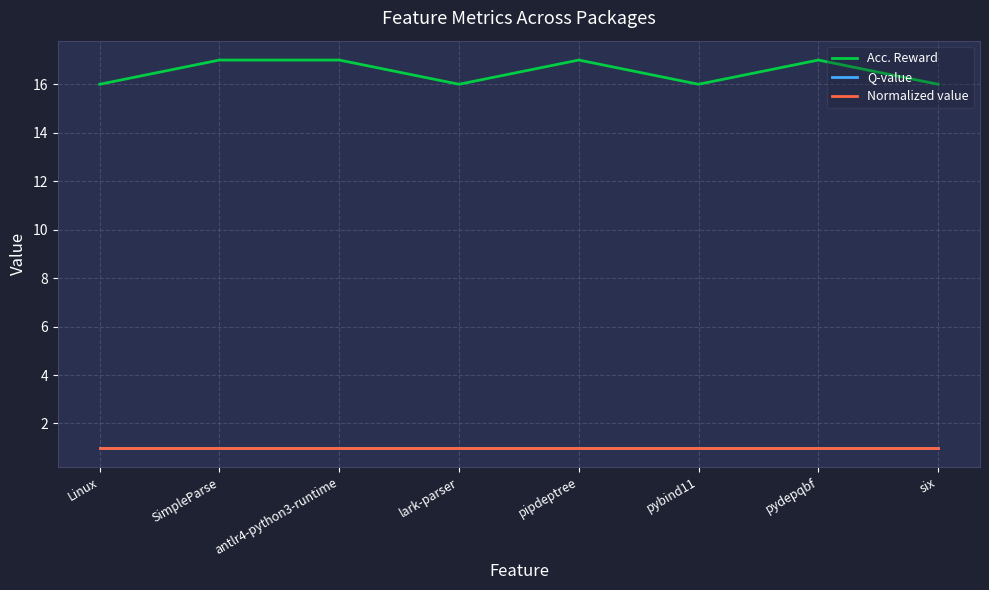

Between pybind11 and SimpleParse, which is larger?

SimpleParse